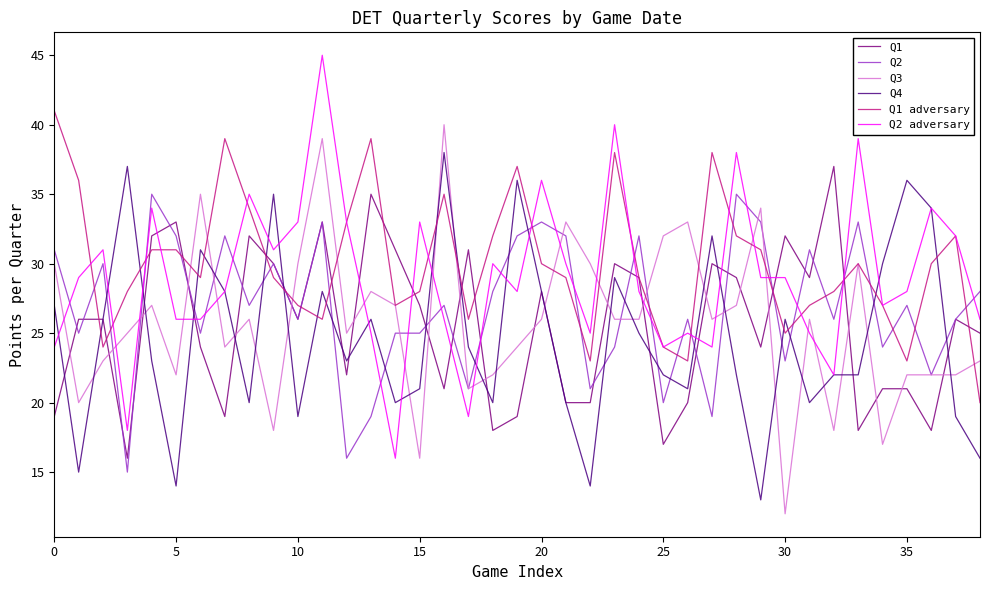

Which series ends up on top after the final intersection of Q1 and Q3?

Q1